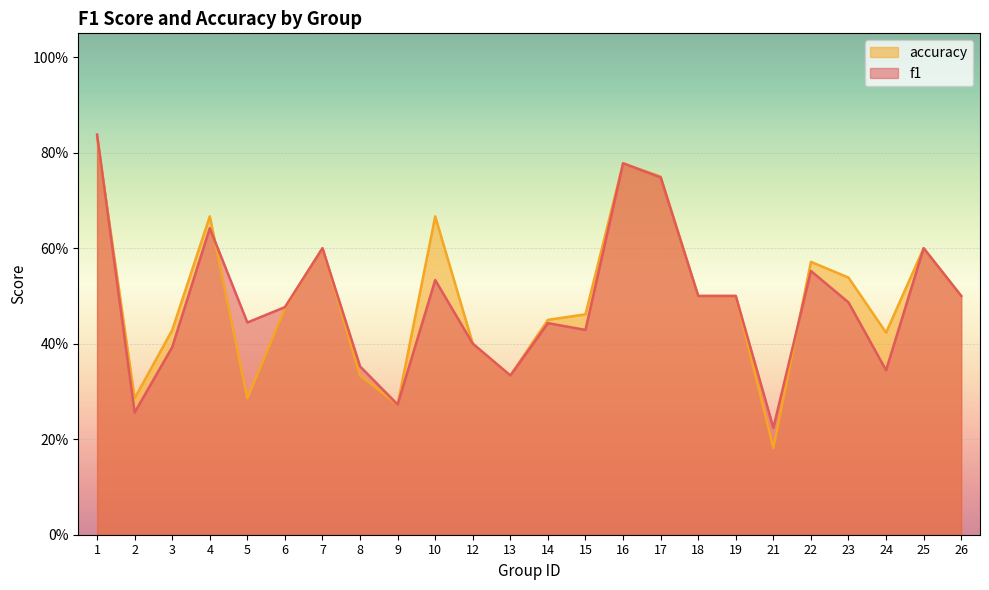

Reading right to left, extract all data points from this chart.

f1: 26=0.5	25=0.6	24=0.3	23=0.5	22=0.6	21=0.2	19=0.5	18=0.5	17=0.7	16=0.8	15=0.4	14=0.4	13=0.3	12=0.4	10=0.5	9=0.3	8=0.4	7=0.6	6=0.5	5=0.4	4=0.6	3=0.4	2=0.3	1=0.8
accuracy: 26=0.5	25=0.6	24=0.4	23=0.5	22=0.6	21=0.2	19=0.5	18=0.5	17=0.8	16=0.8	15=0.5	14=0.5	13=0.3	12=0.4	10=0.7	9=0.3	8=0.3	7=0.6	6=0.5	5=0.3	4=0.7	3=0.4	2=0.3	1=0.8